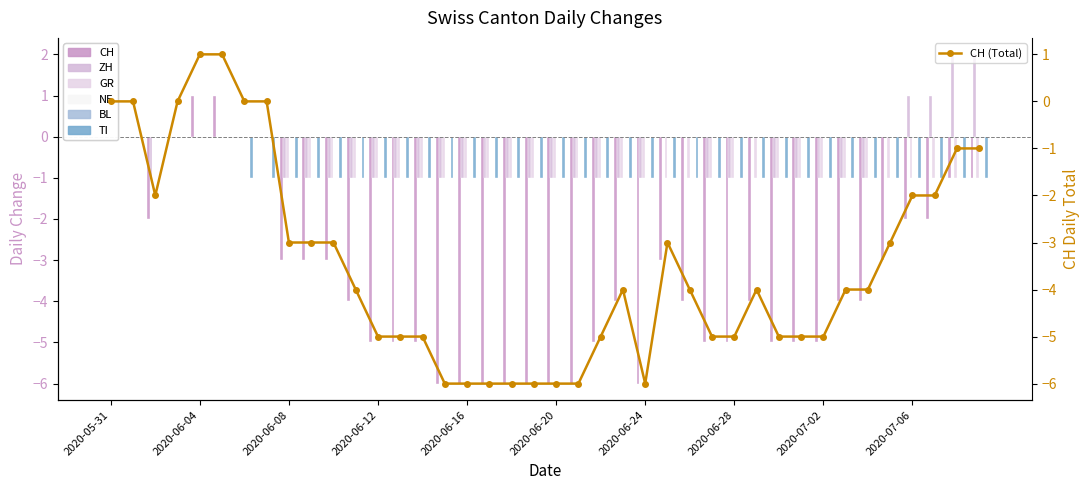

Is it true that TI equals -2 at 2020-06-27?

False